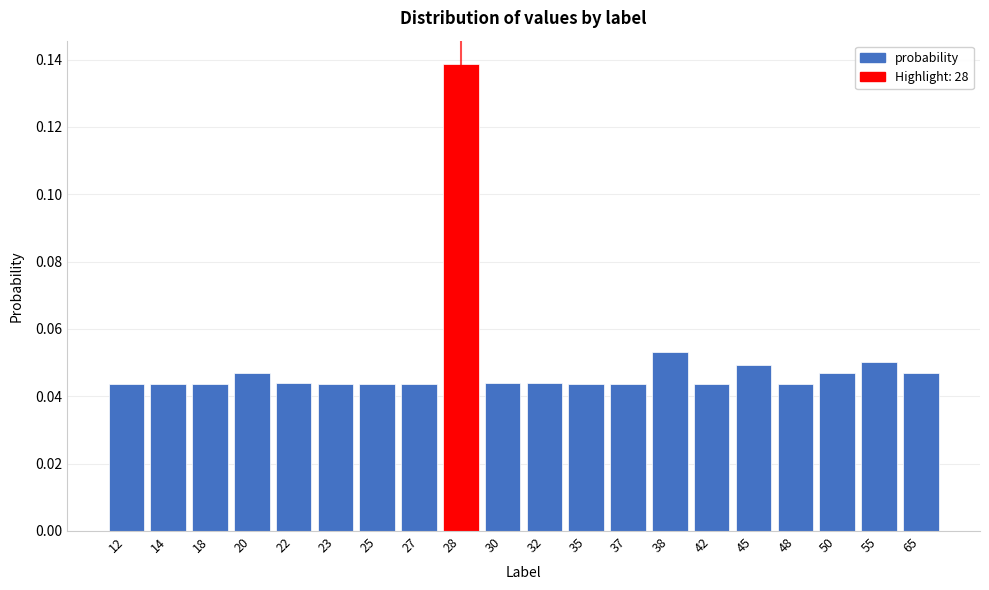

Which category has the highest value across all series?

28